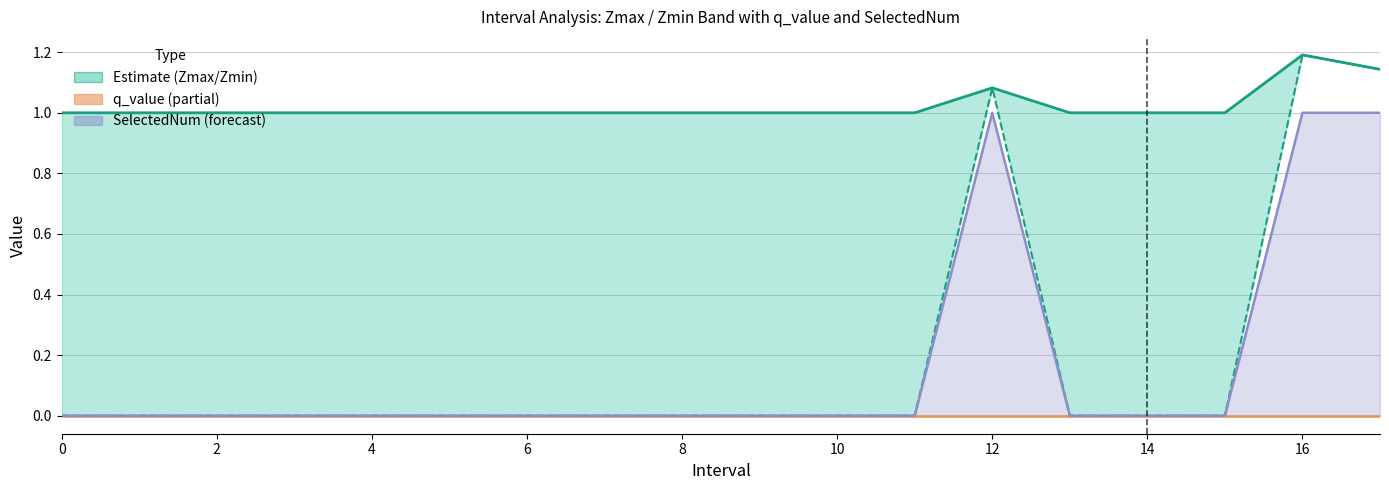

What is the maximum value shown in the chart?

1.2